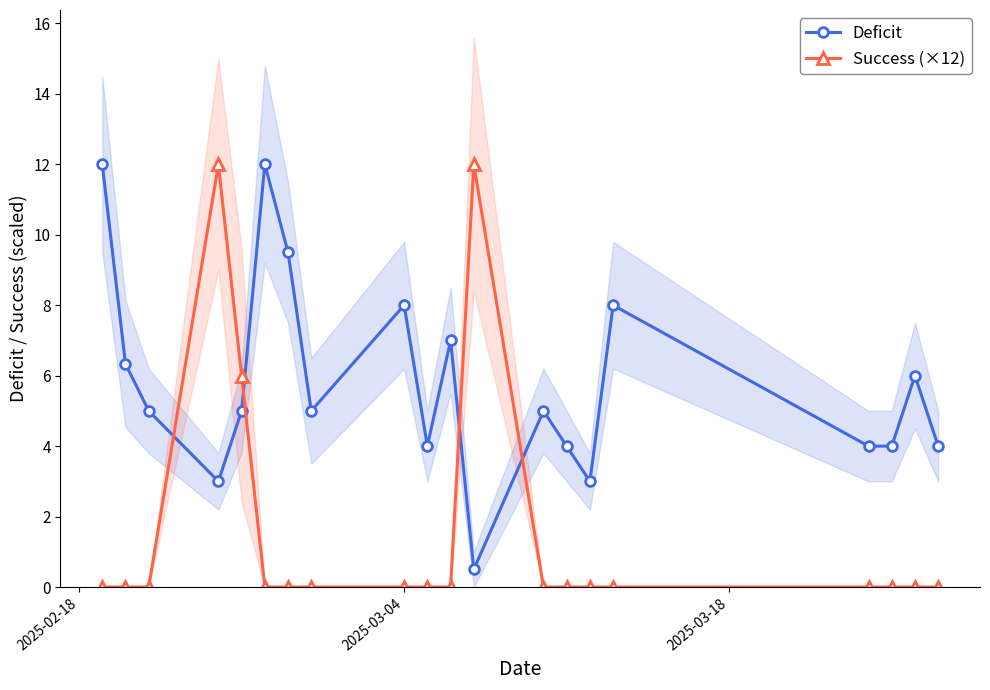

What is the maximum value for Success (×12)?

12.0